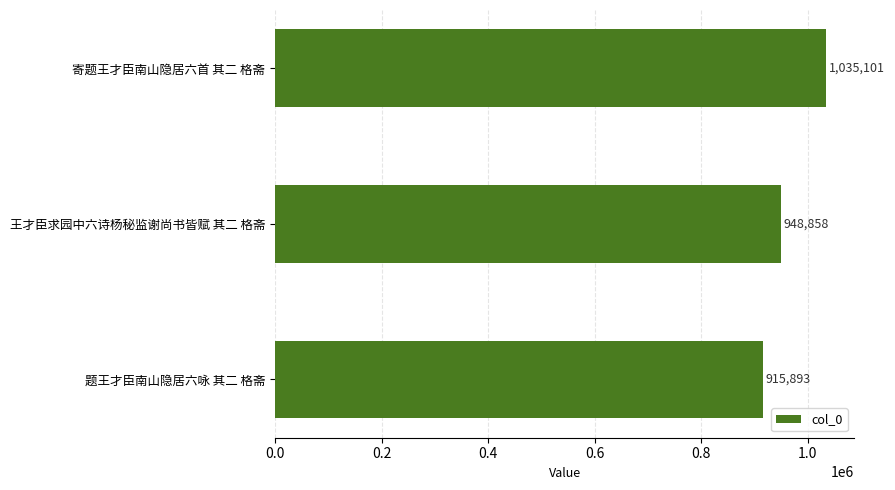

Which category has the highest value across all series?

寄题王才臣南山隐居六首 其二 格斋